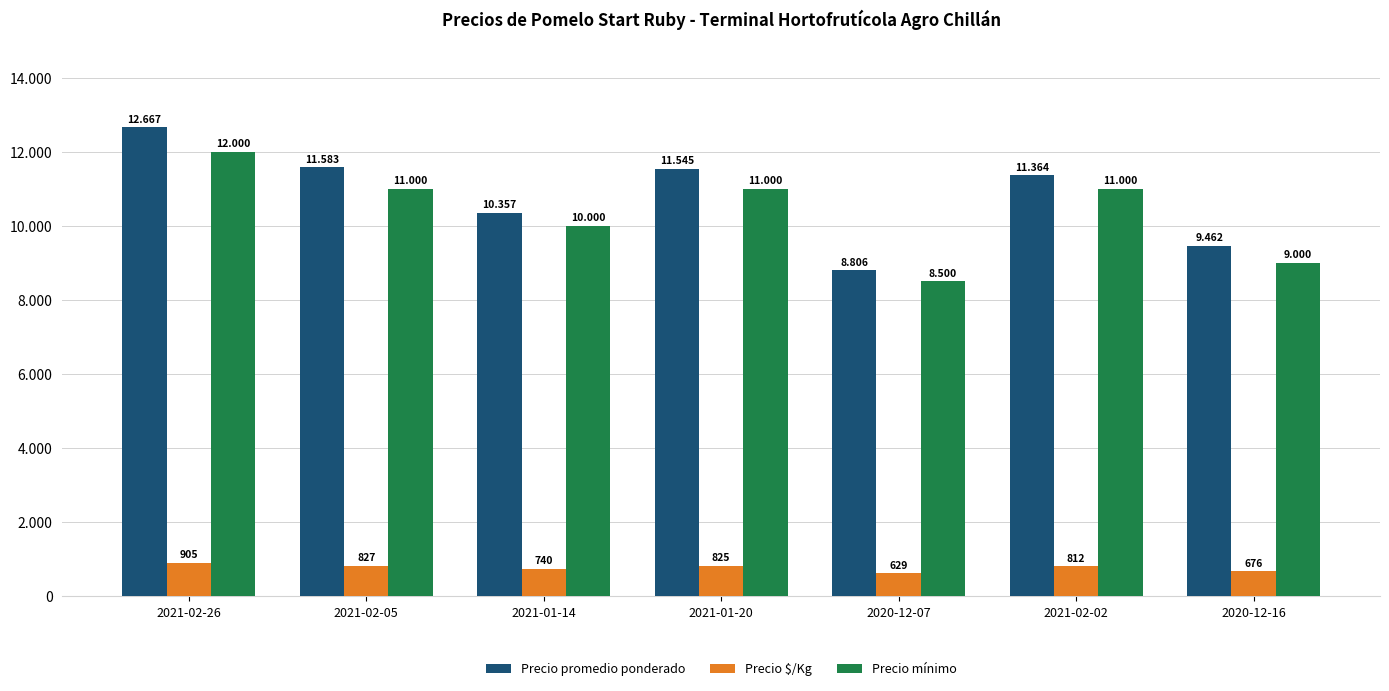

What is the average value of the Precio $/Kg series?

773